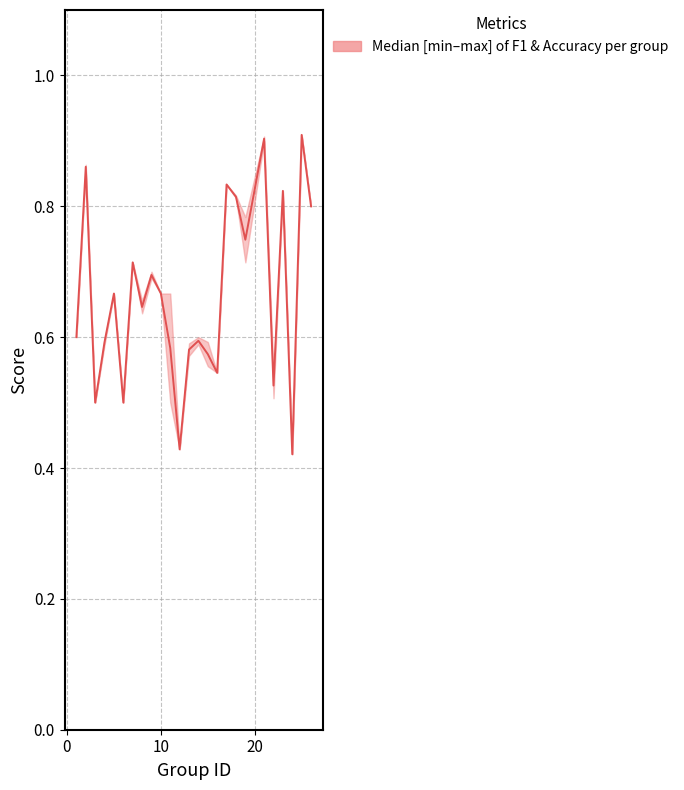

What is the smallest value displayed?

0.4